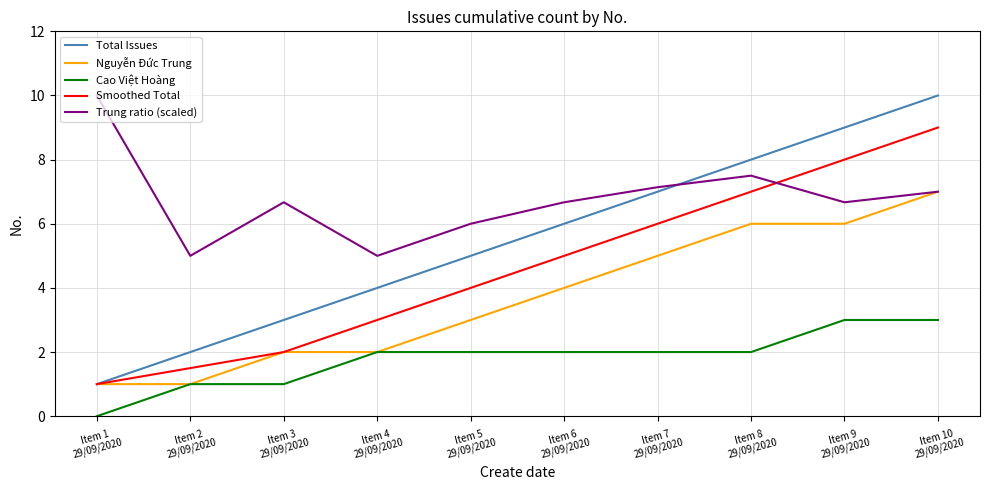

What is the total value across all series at Item 9
29/09/2020?

32.7